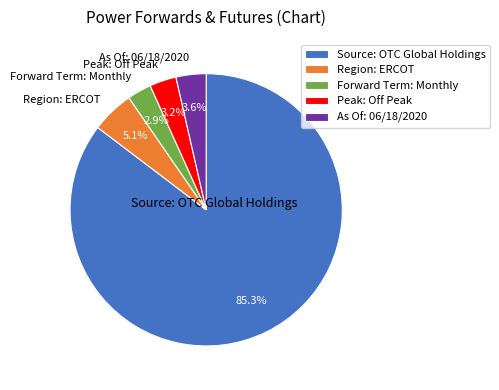

Is it true that Peak: Off Peak is 3% of the pie?

True